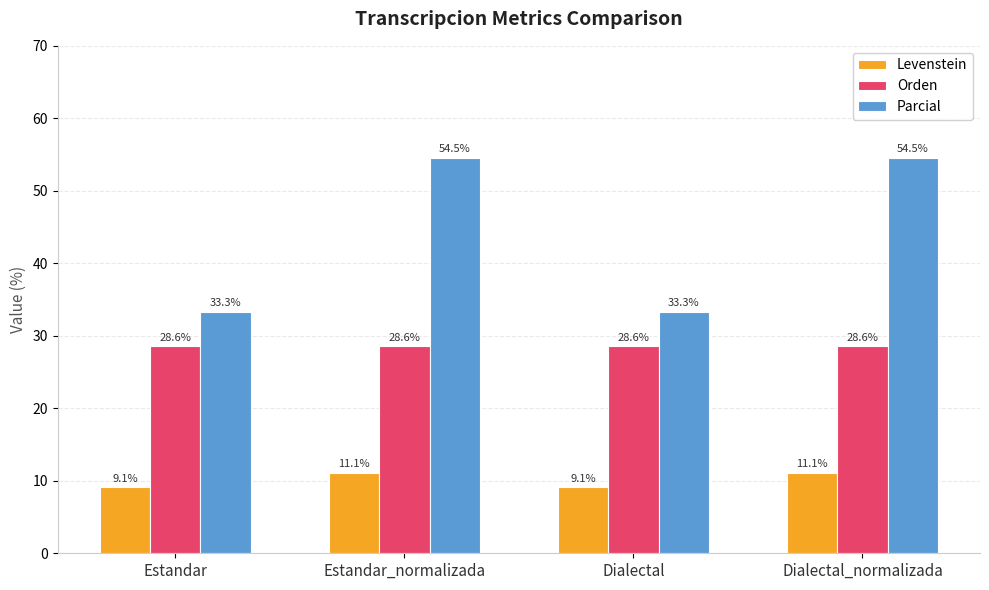

List the series in order of their peak value, highest first.

Parcial, Orden, Levenstein